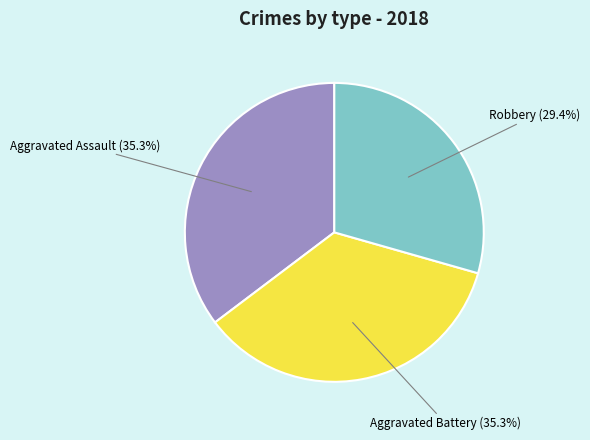

Is there a majority slice in this chart?

No